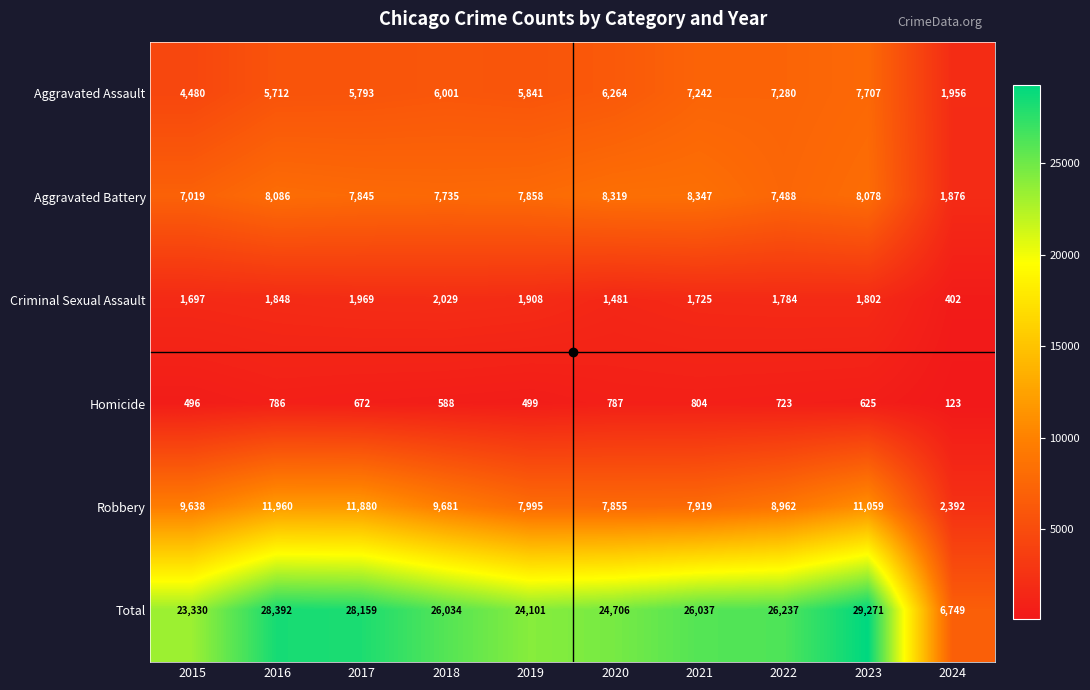

List the series in order of their peak value, lowest first.

Homicide, Criminal Sexual Assault, Aggravated Assault, Aggravated Battery, Robbery, Total